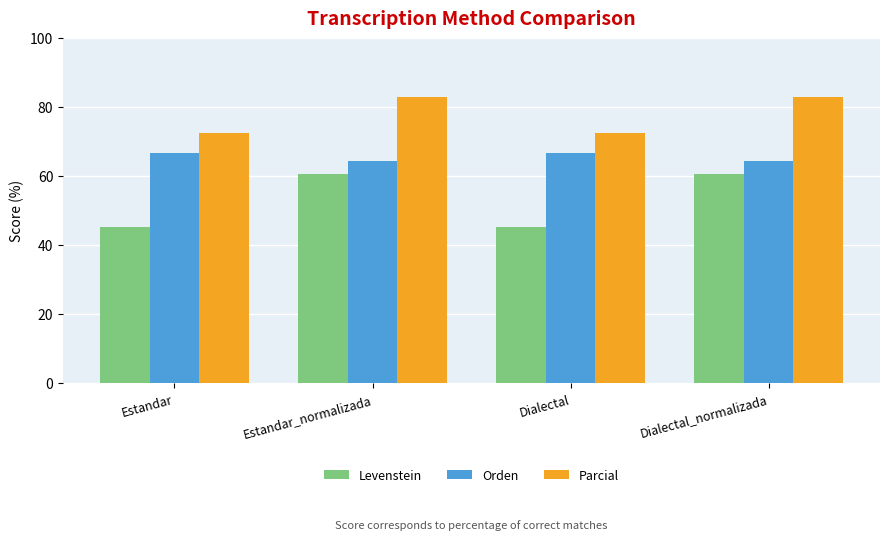

Is it true that Parcial equals 110.3 at Estandar?

False